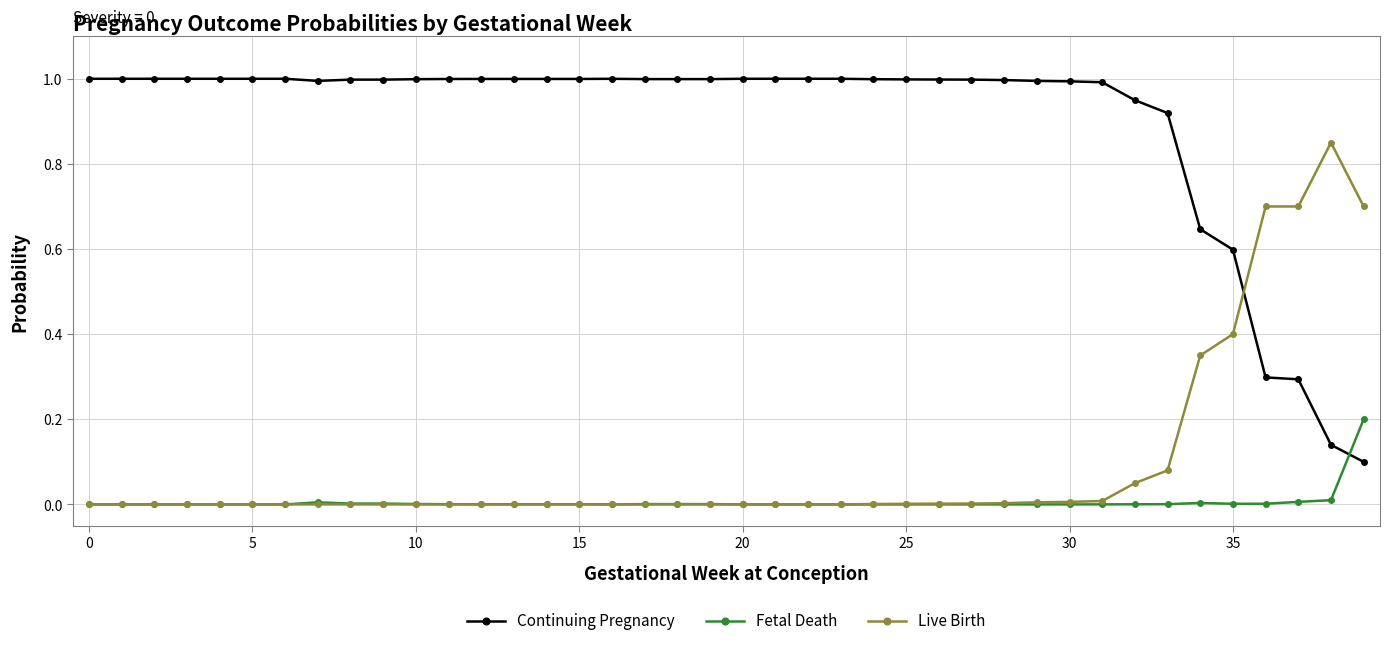

List the series in order of their peak value, highest first.

Continuing Pregnancy, Live Birth, Fetal Death